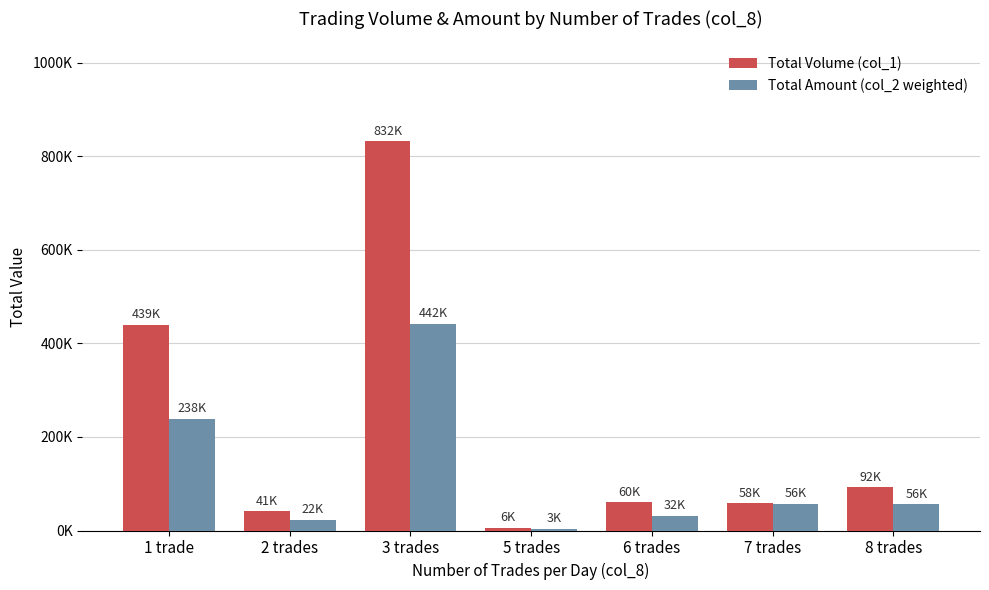

What position from the right is 2 trades?

6